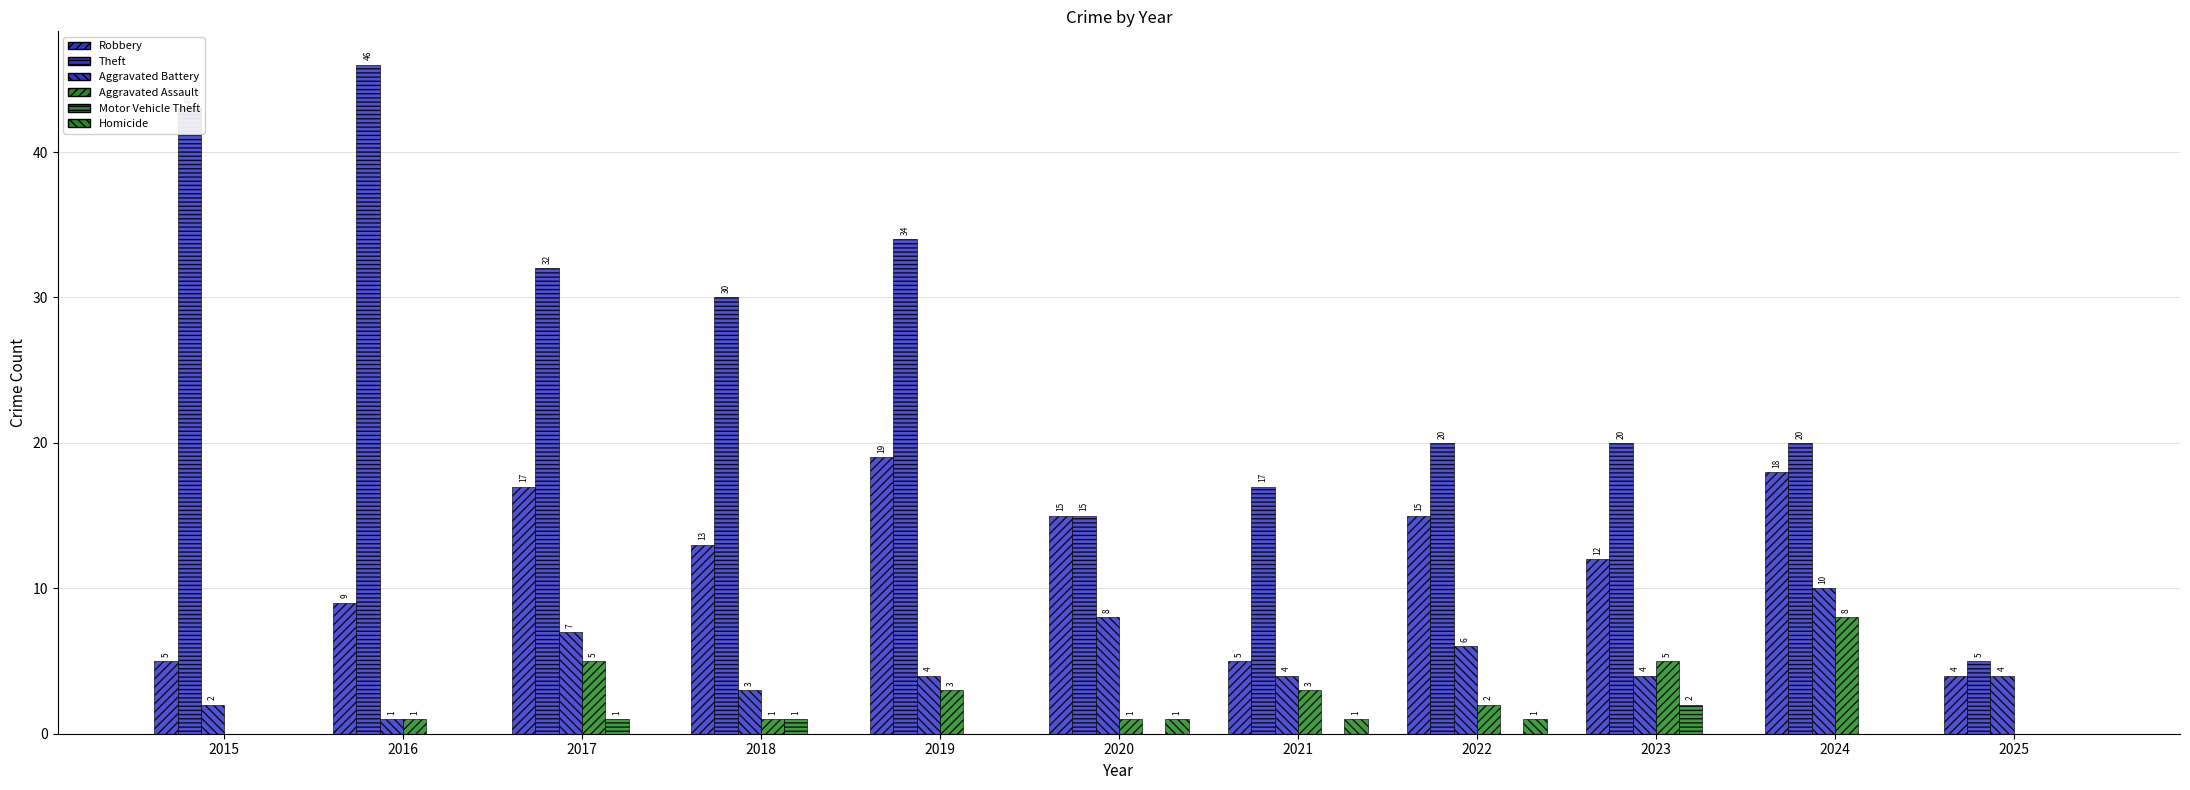

Reading right to left, transcribe all the data shown in this chart.

Robbery: 4	18	12	15	5	15	19	13	17	9	5
Theft: 5	20	20	20	17	15	34	30	32	46	43
Aggravated Battery: 4	10	4	6	4	8	4	3	7	1	2
Aggravated Assault: 0	8	5	2	3	1	3	1	5	1	0
Motor Vehicle Theft: 0	0	2	0	0	0	0	1	1	0	0
Homicide: 0	0	0	1	1	1	0	0	0	0	0